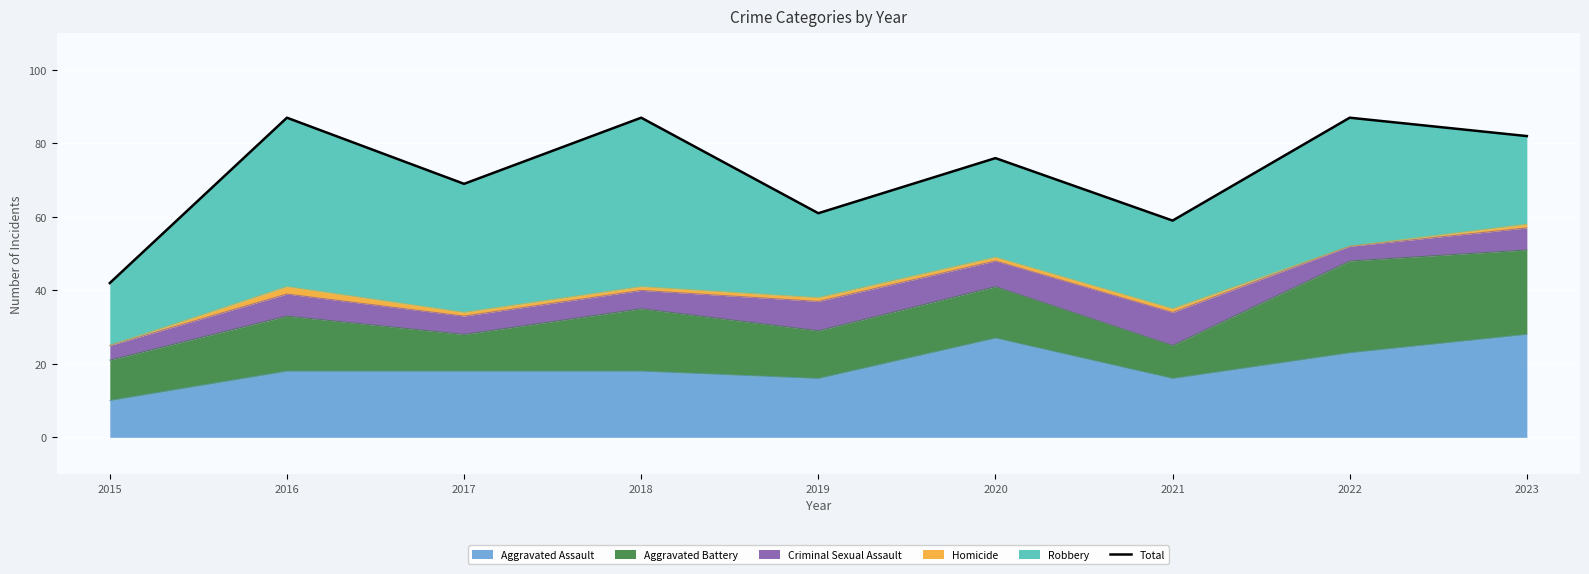

What is the value of the 6th point from the left?

76